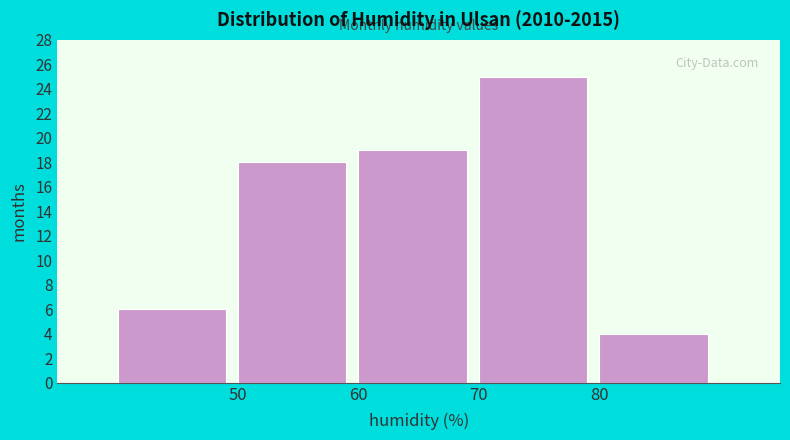

Which range on the x-axis has the tallest bar?

70 to 80